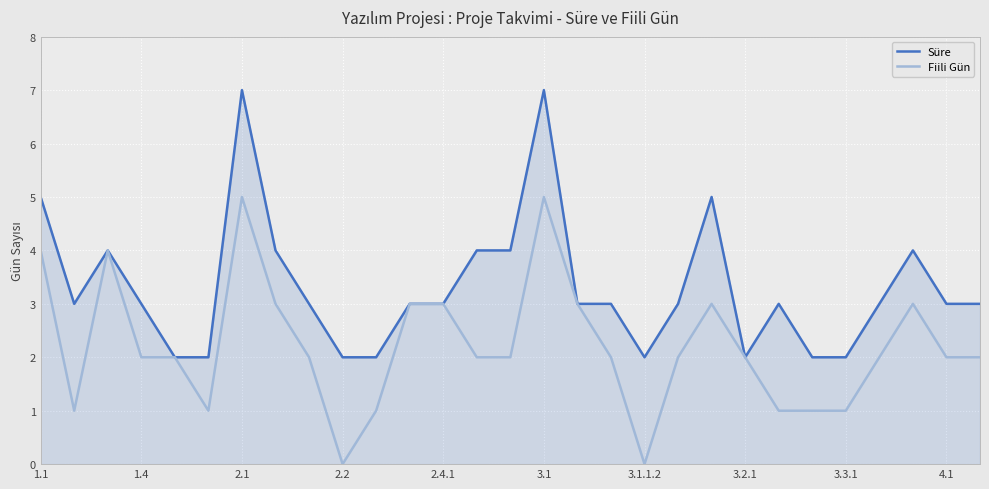

List the series in order of their peak value, lowest first.

Fiili Gün, Süre